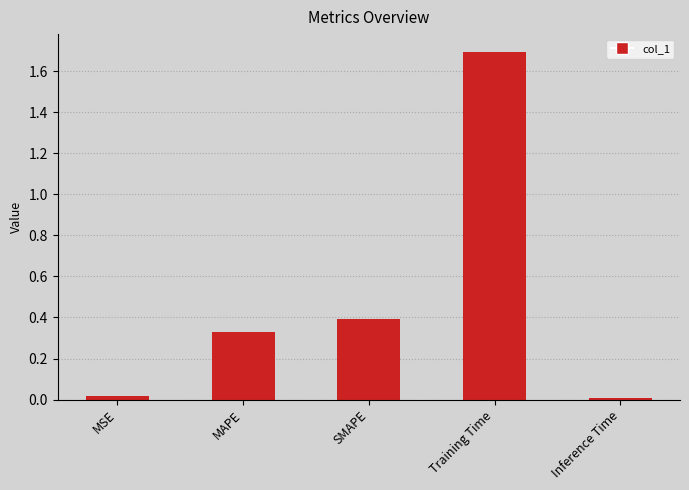

What is the average value?

0.5